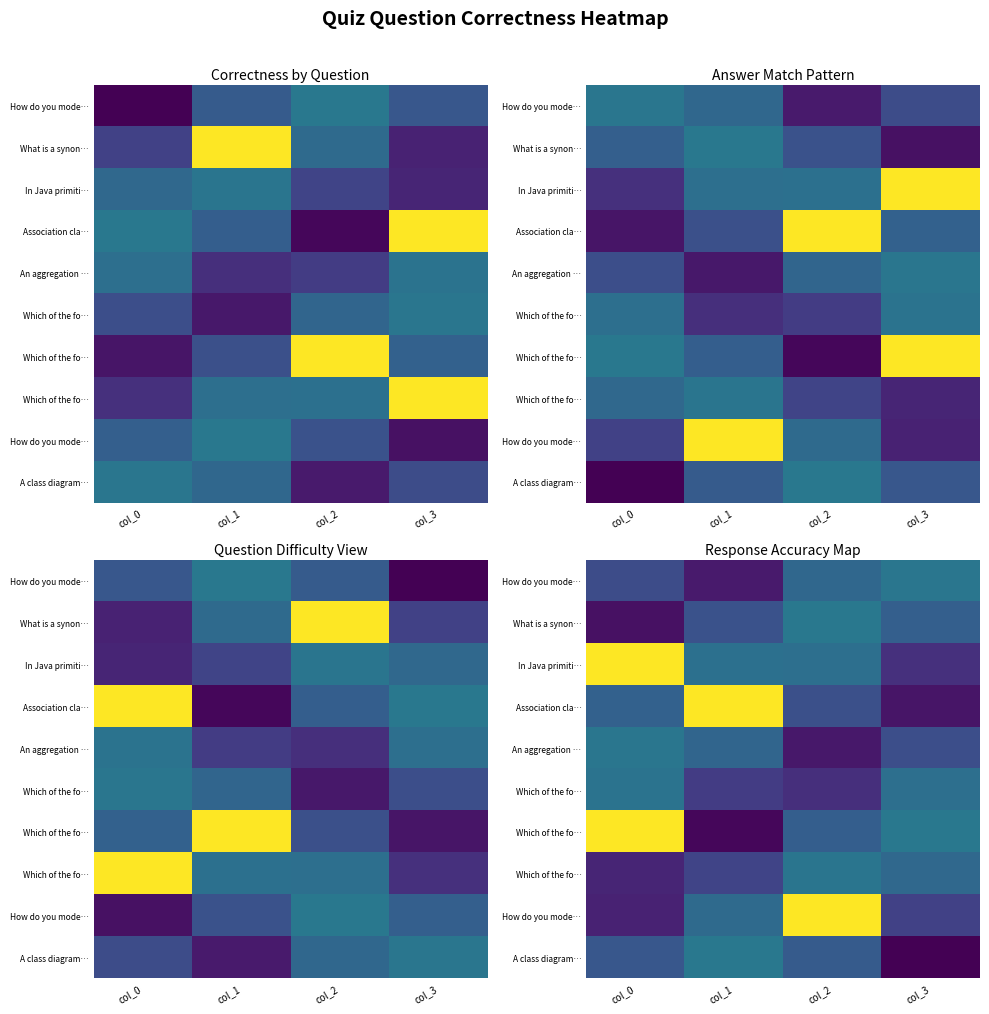

Which has a higher value, col_2 or col_1?

col_2